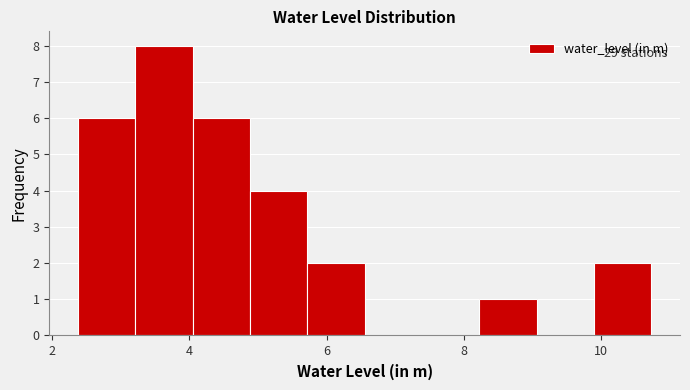

Over which range of the x-axis is the bar tallest?

3.2 to 4.0